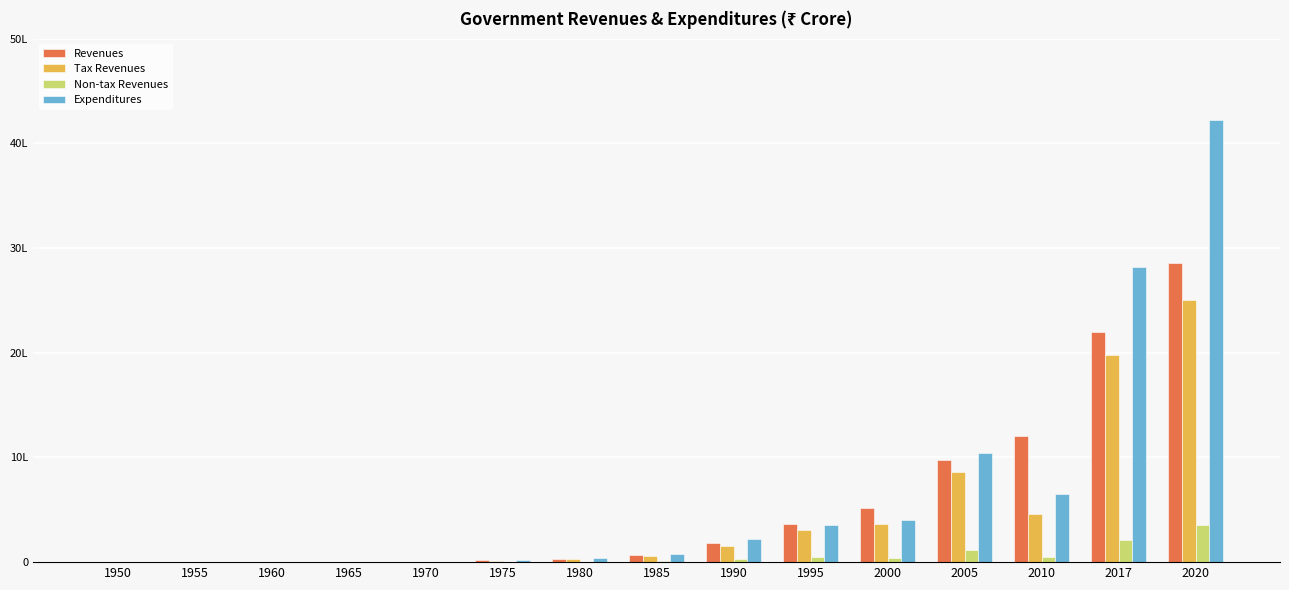

Are the bars grouped side by side (vs. stacked)?

Yes